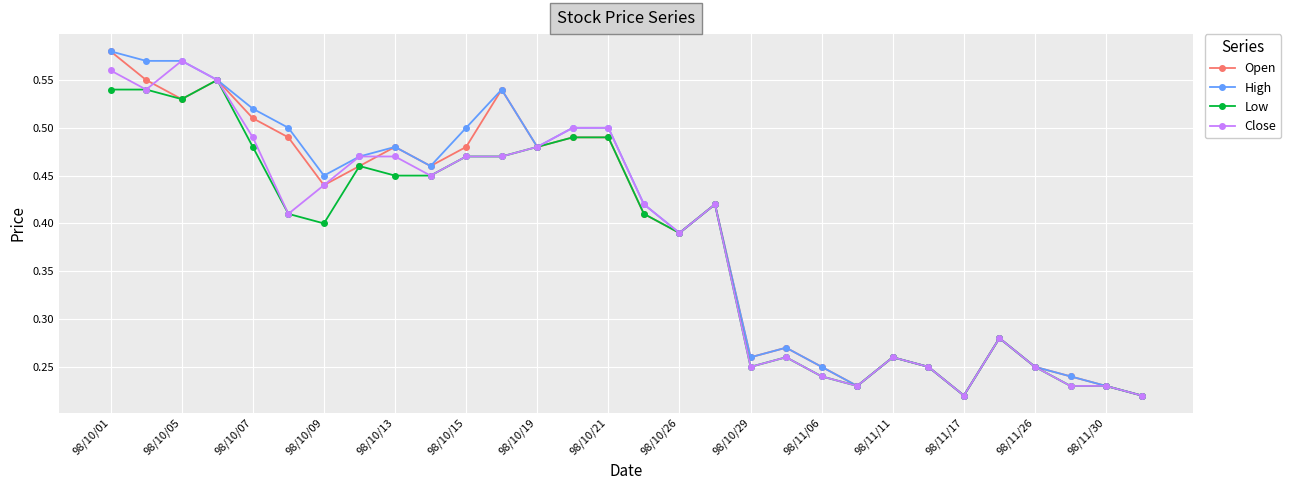

Count the Close values in the range 0 to 1.

30